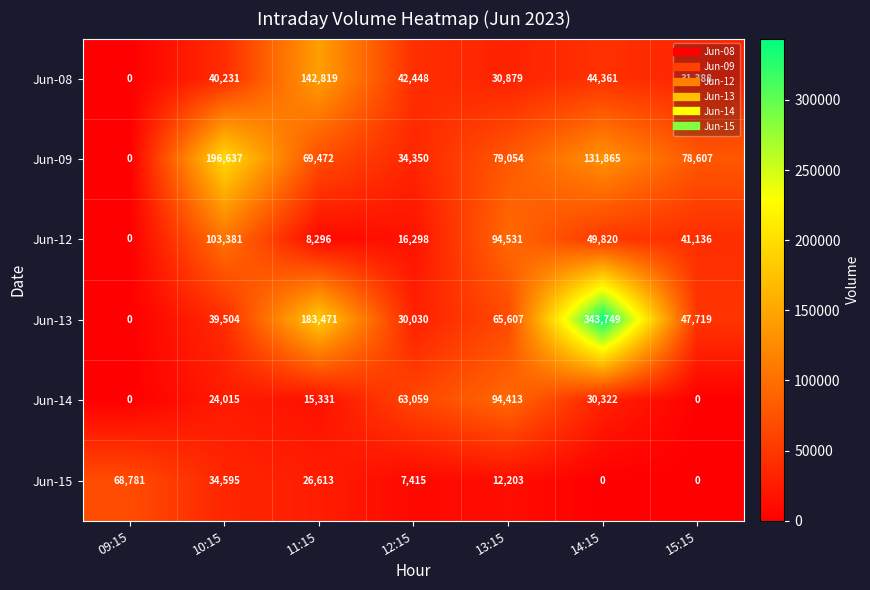

Which label corresponds to the largest value in the chart?

14:15